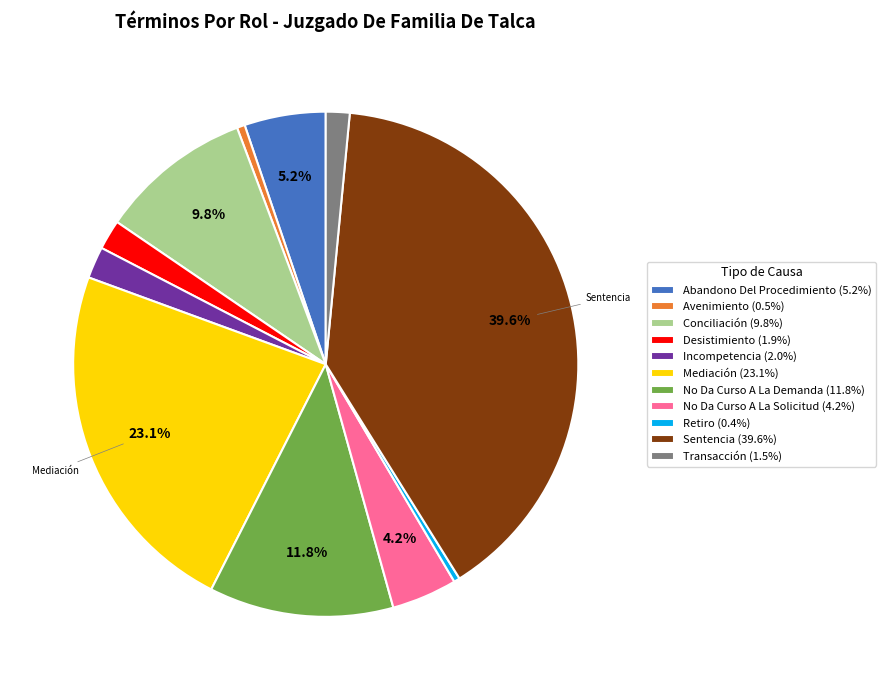

Does any single category account for the majority?

No